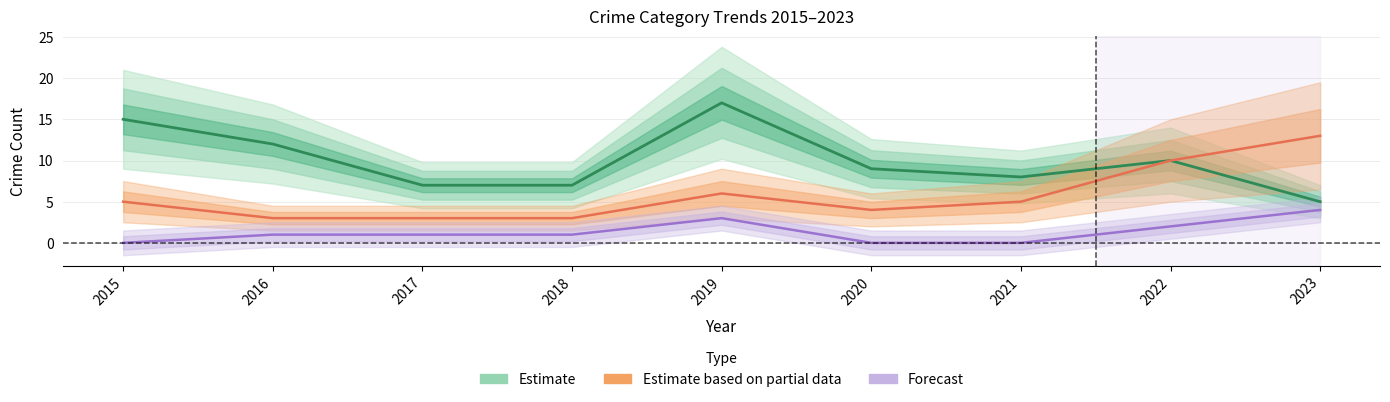

At which label does Aggravated Assault reach its peak?

2023